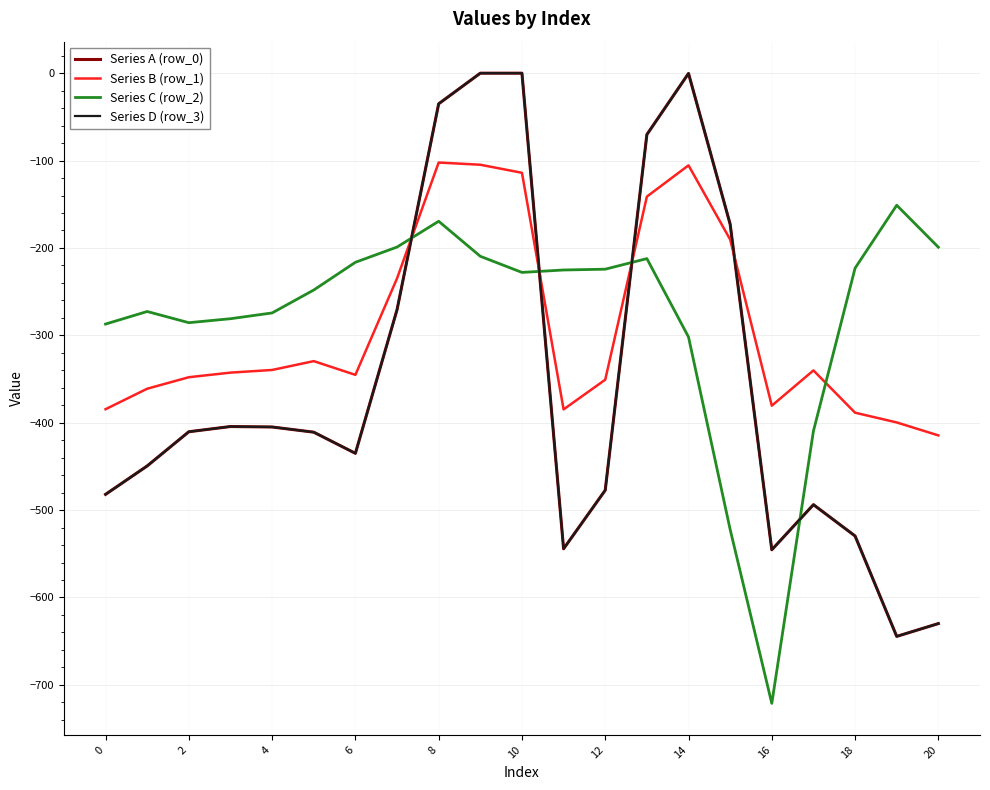

What is the average value of the Series B (row_1) series?

-290.6